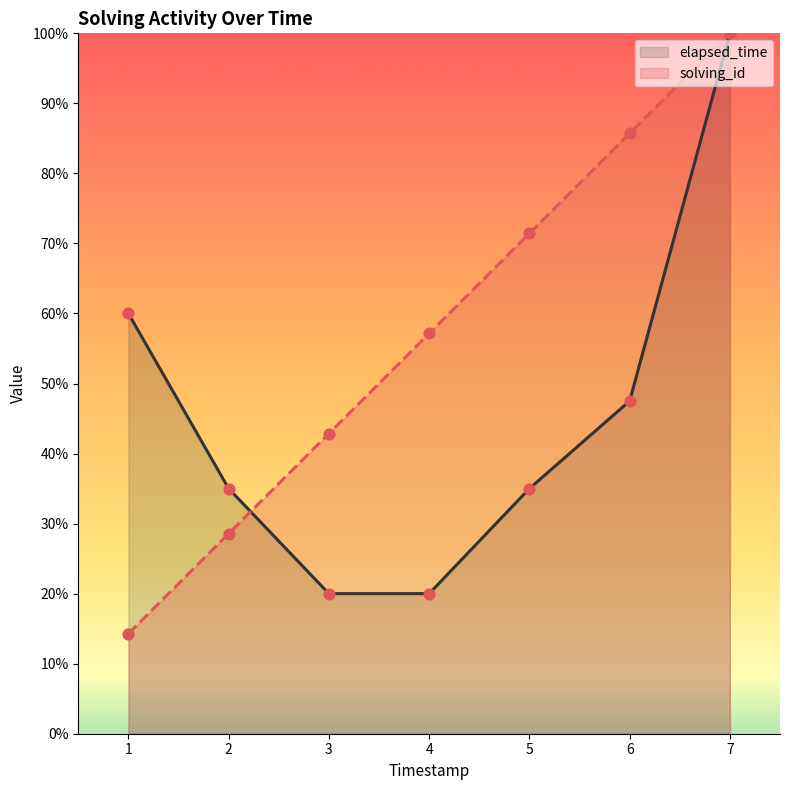

Which series has the largest total across all categories?

solving_id